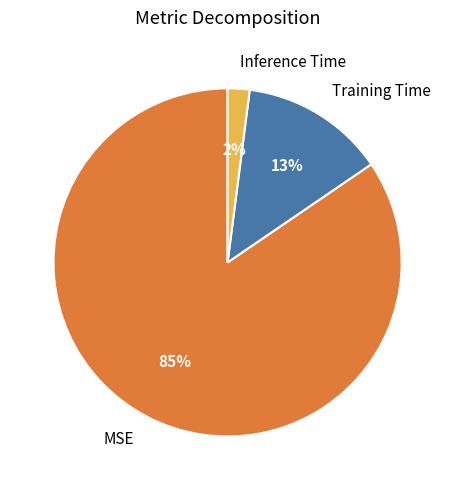

Which category has the smallest portion of the pie?

Inference Time